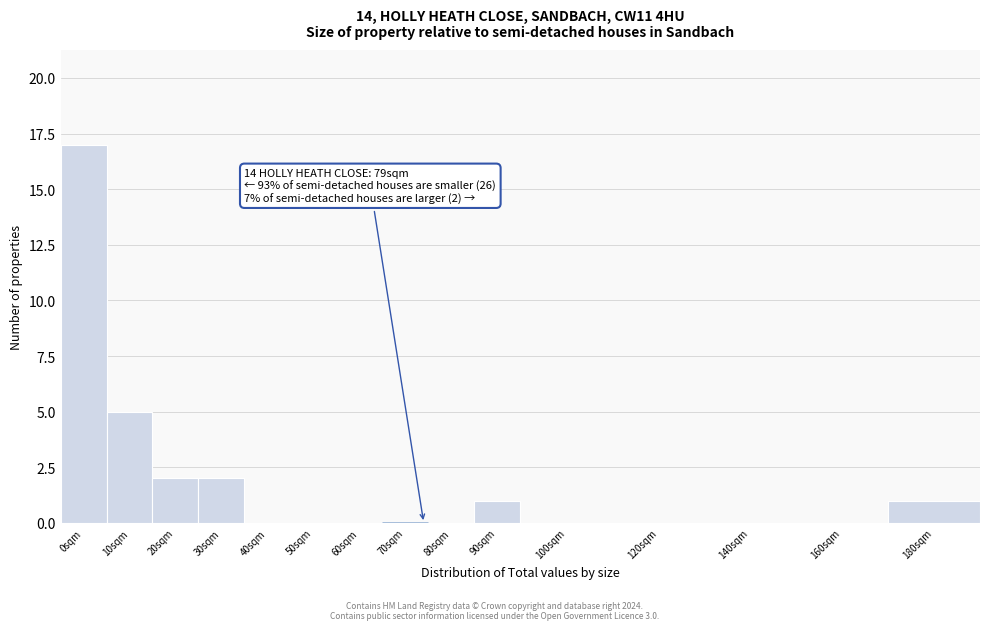

Reading right to left, extract all data points from this chart.

180sqm=1	160sqm=0	140sqm=0	120sqm=0	100sqm=0	90sqm=1	80sqm=0	70sqm=0	60sqm=0	50sqm=0	40sqm=0	30sqm=2	20sqm=2	10sqm=5	0sqm=17